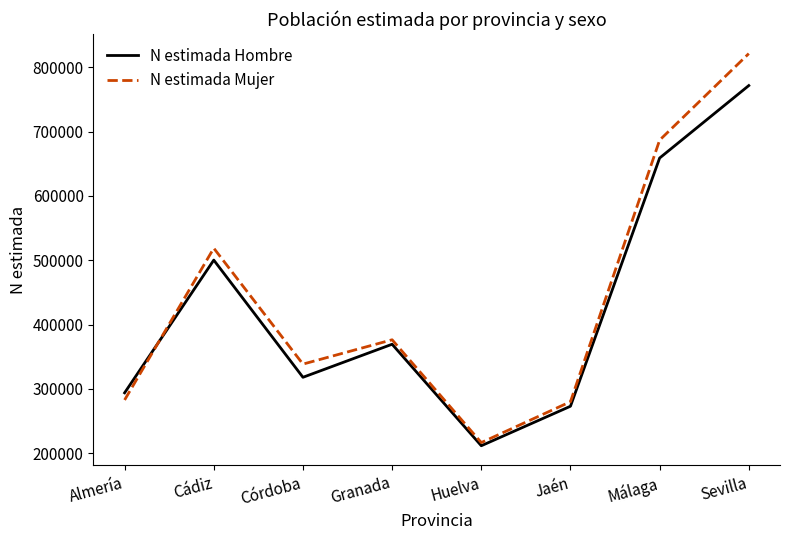

Rank the series by their average value, from highest to lowest.

N estimada Mujer, N estimada Hombre